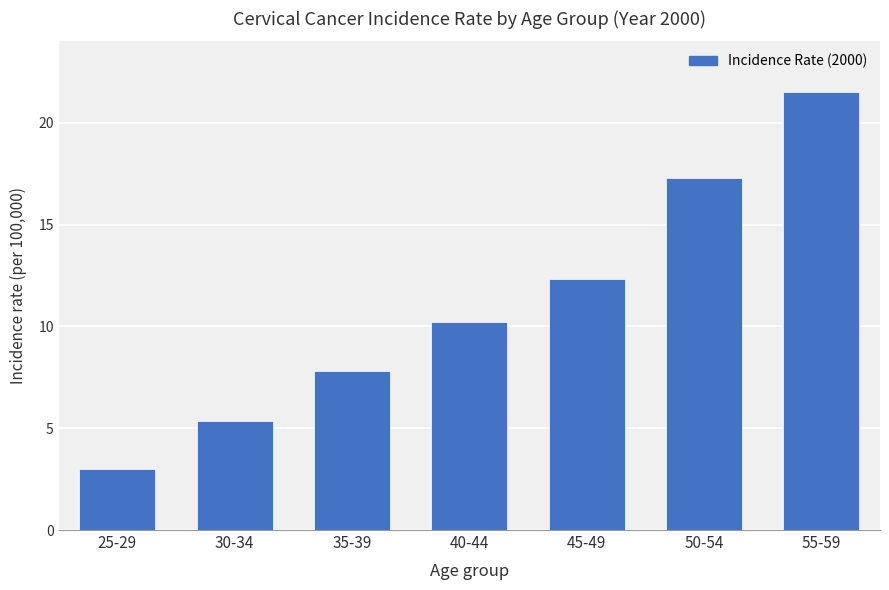

How many data points are above 10?

4